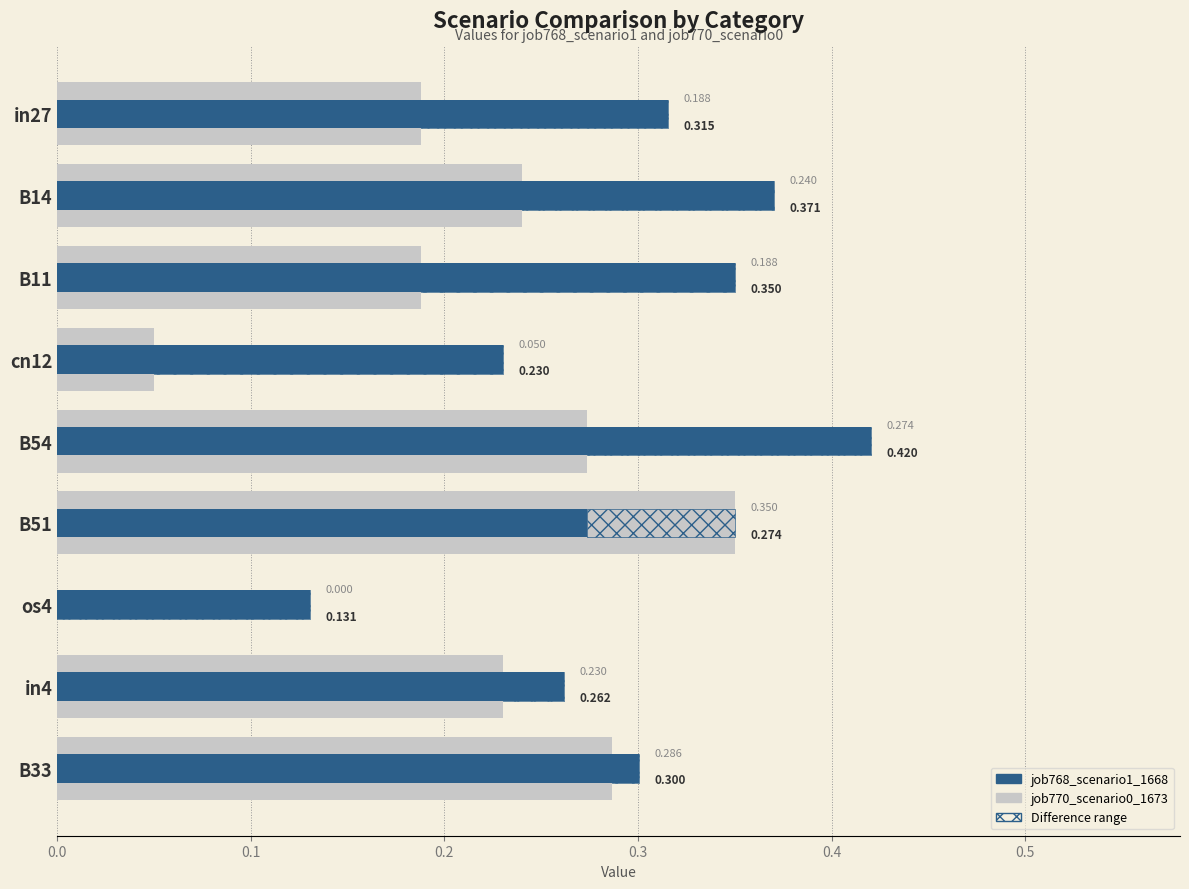

What is the maximum value shown in the chart?

0.4